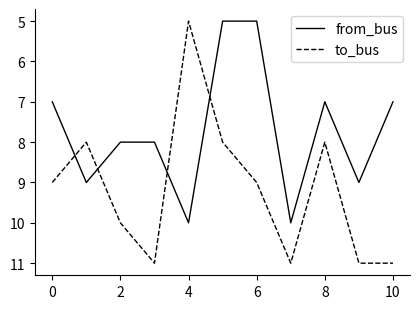

Which series has the largest total across all categories?

to_bus